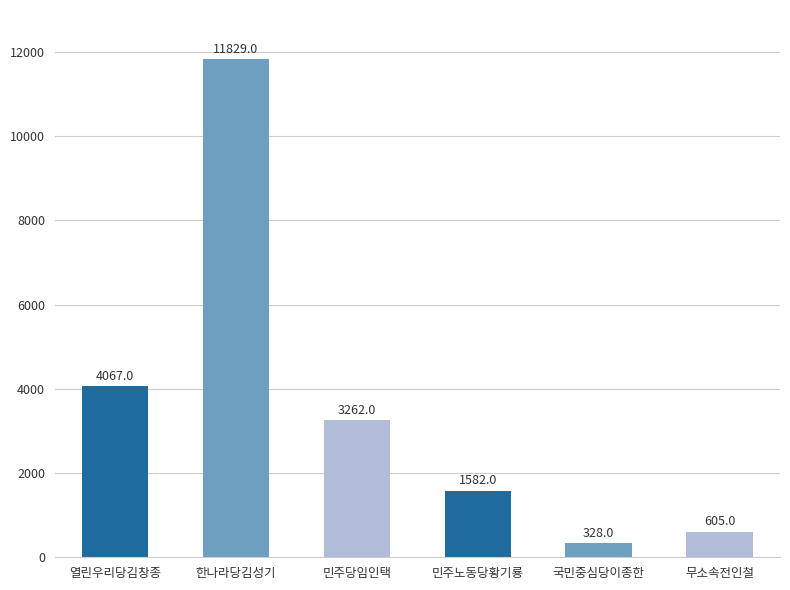

At which category does the chart reach its peak across all series?

한나라당김성기